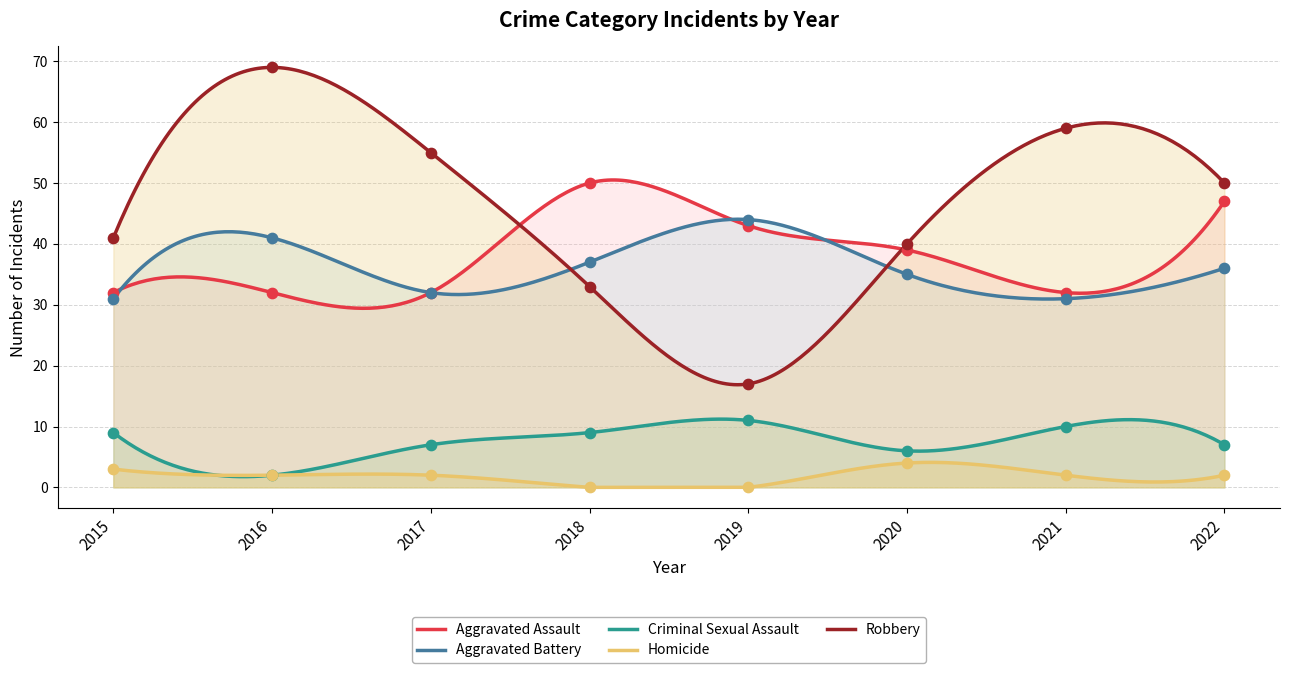

Which series has the largest total across all categories?

Robbery